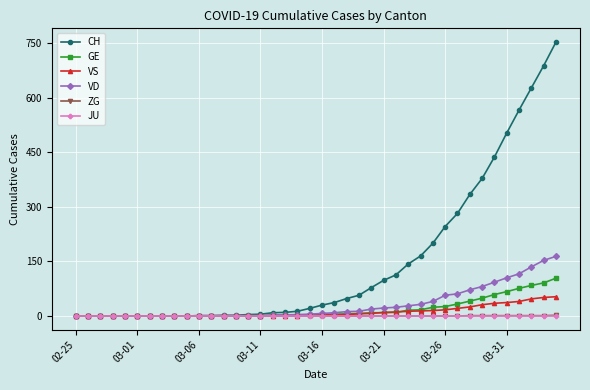

What is the greatest value displayed?

753